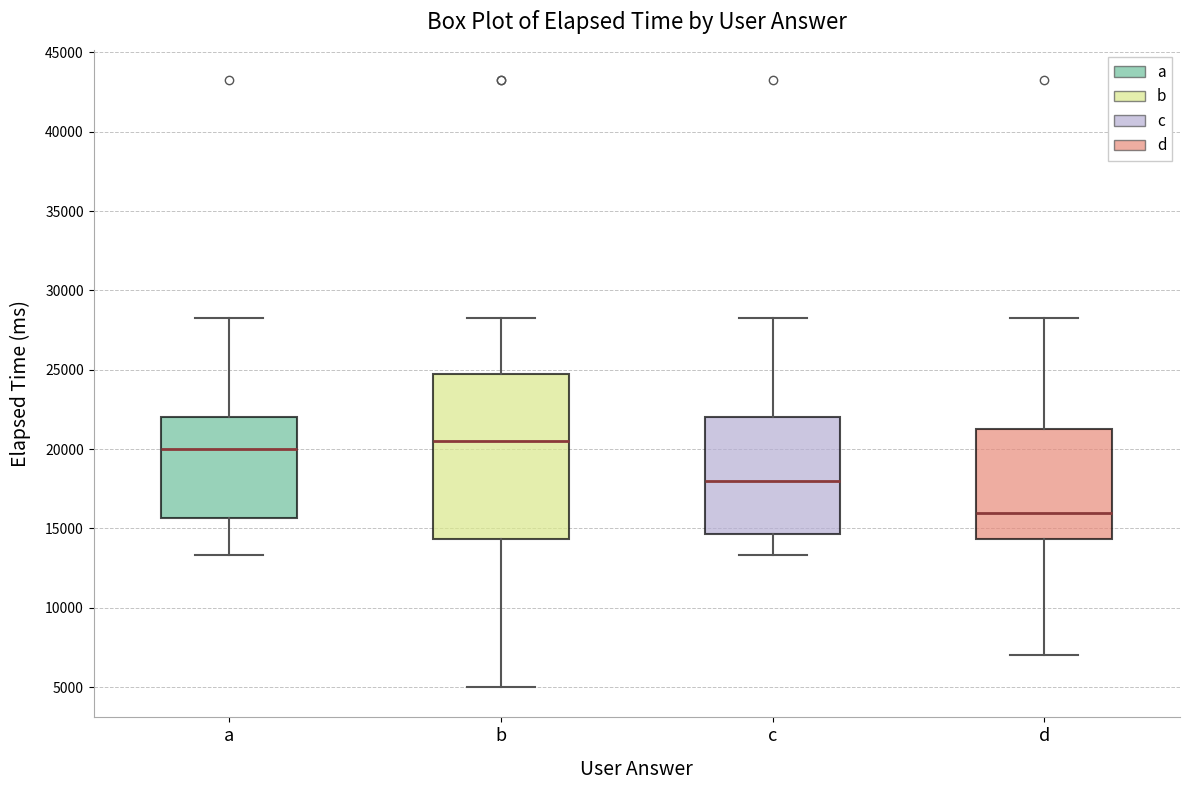

Which box's median line is the highest?

b